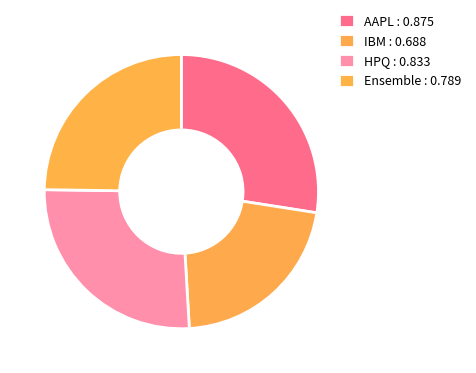

Rank the categories by value from lowest to highest.

IBM, Ensemble, HPQ, AAPL